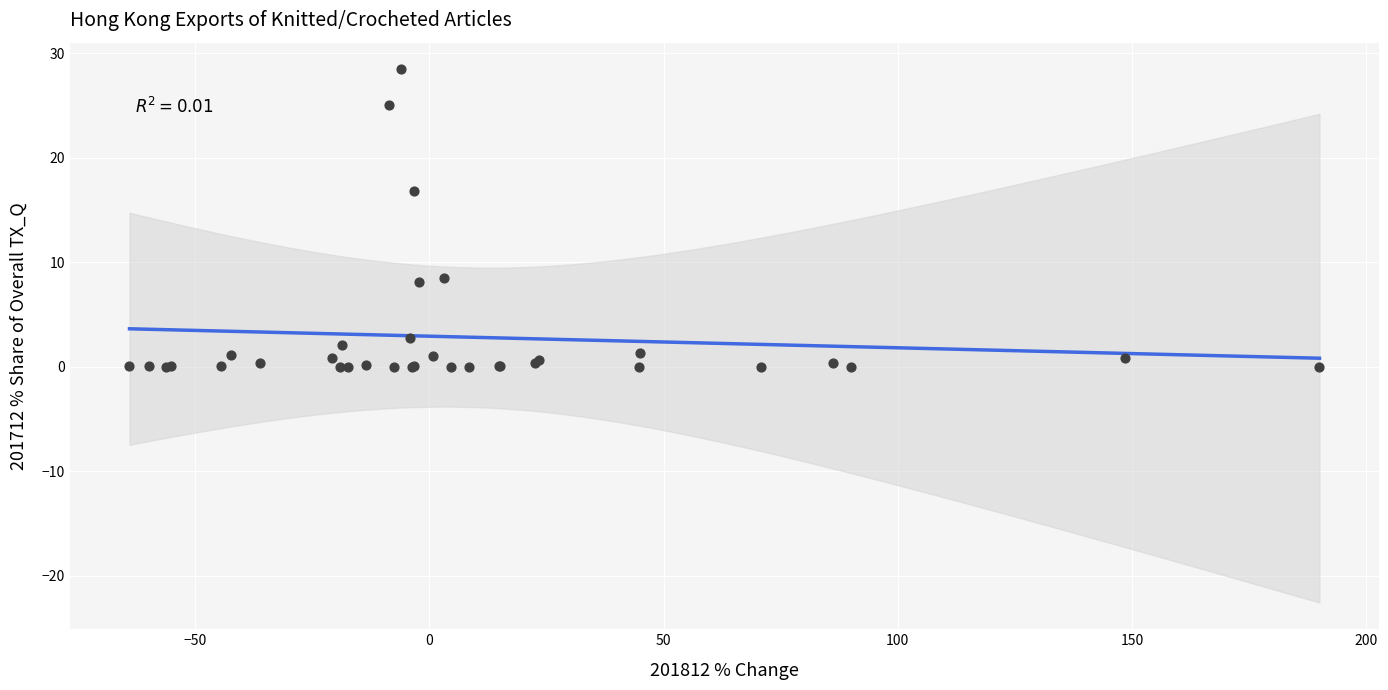

What Y value in the scatter plot is closest to 14?

16.8